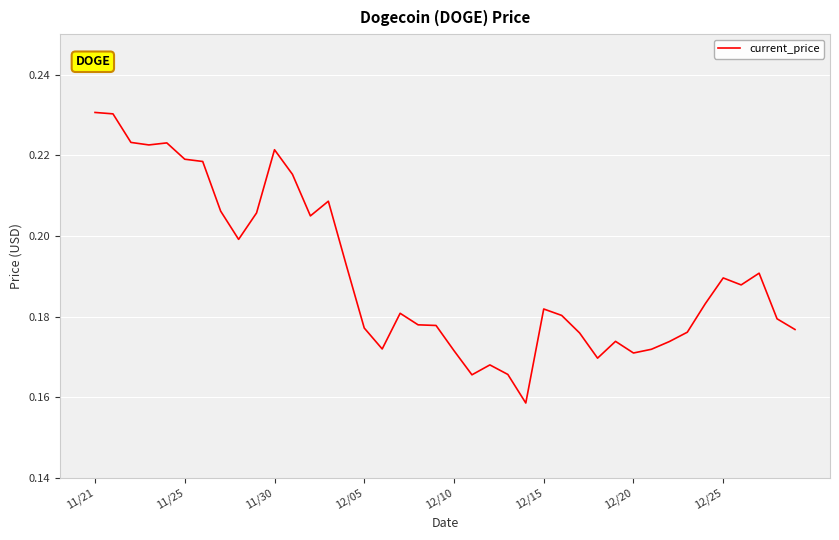

Is it true that the value at 12/25 is 0.3?

False